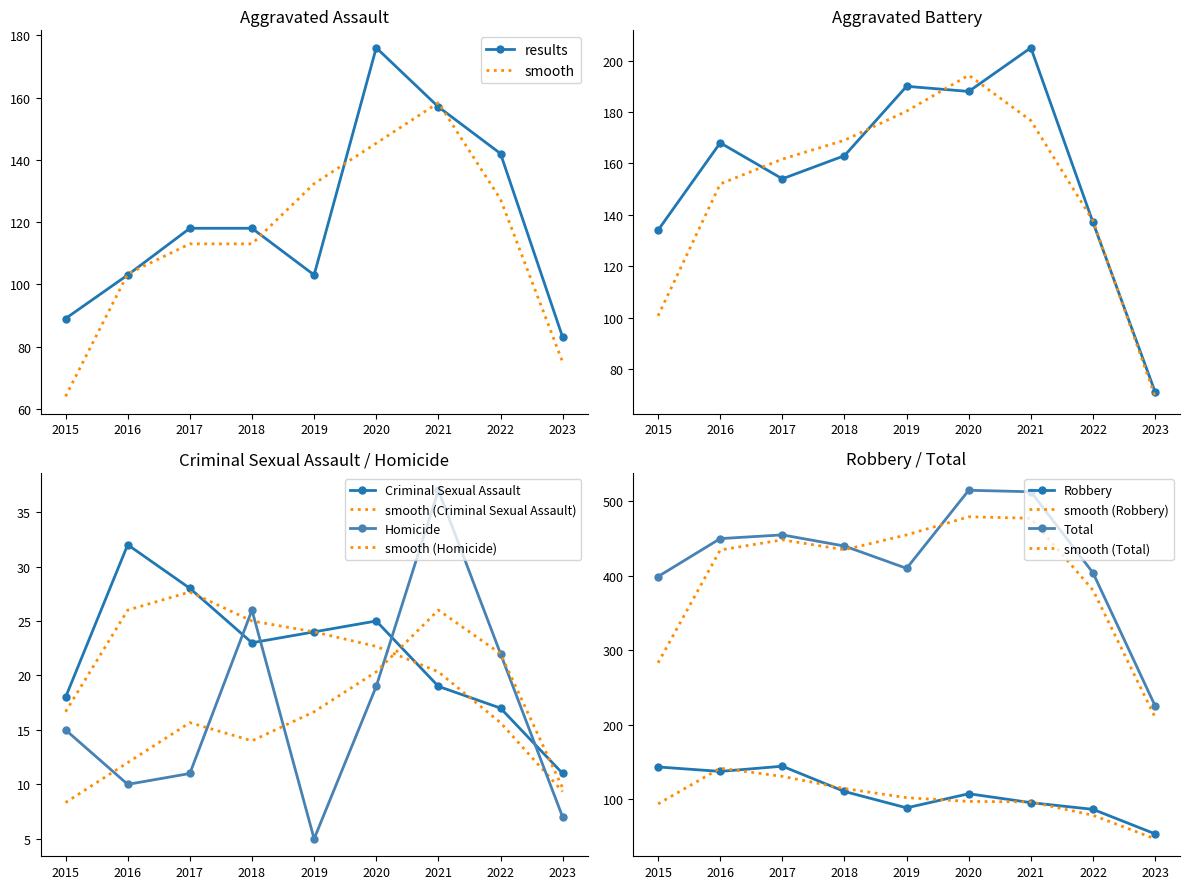

Where does the Aggravated Assault series first go above 118?

2020